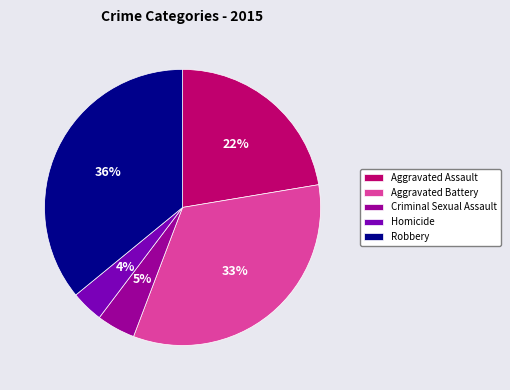

Rank the categories by value from lowest to highest.

Homicide, Criminal Sexual Assault, Aggravated Assault, Aggravated Battery, Robbery